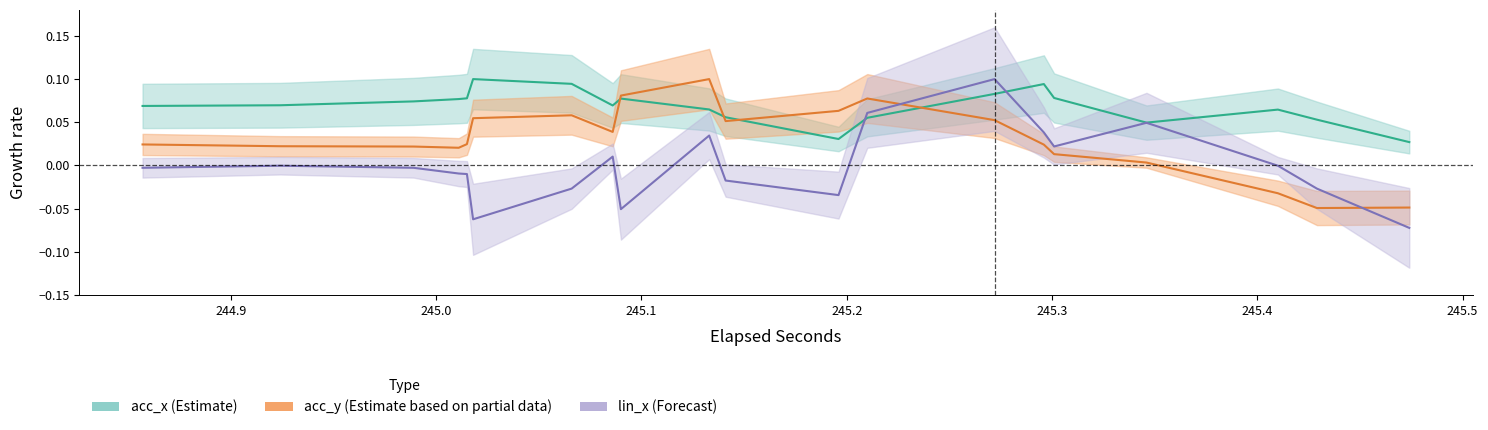

Which series ends up on top after the final intersection of lin_x_center and acc_x_center?

acc_x_center